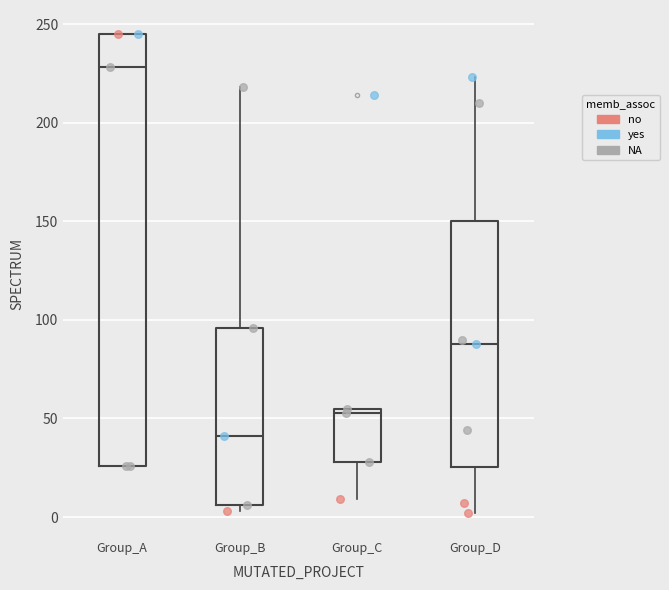

Where is the upper edge of the box for Group_D on the y-axis? The values are not printed on the chart, so give them approximately, as read against the axis.

150